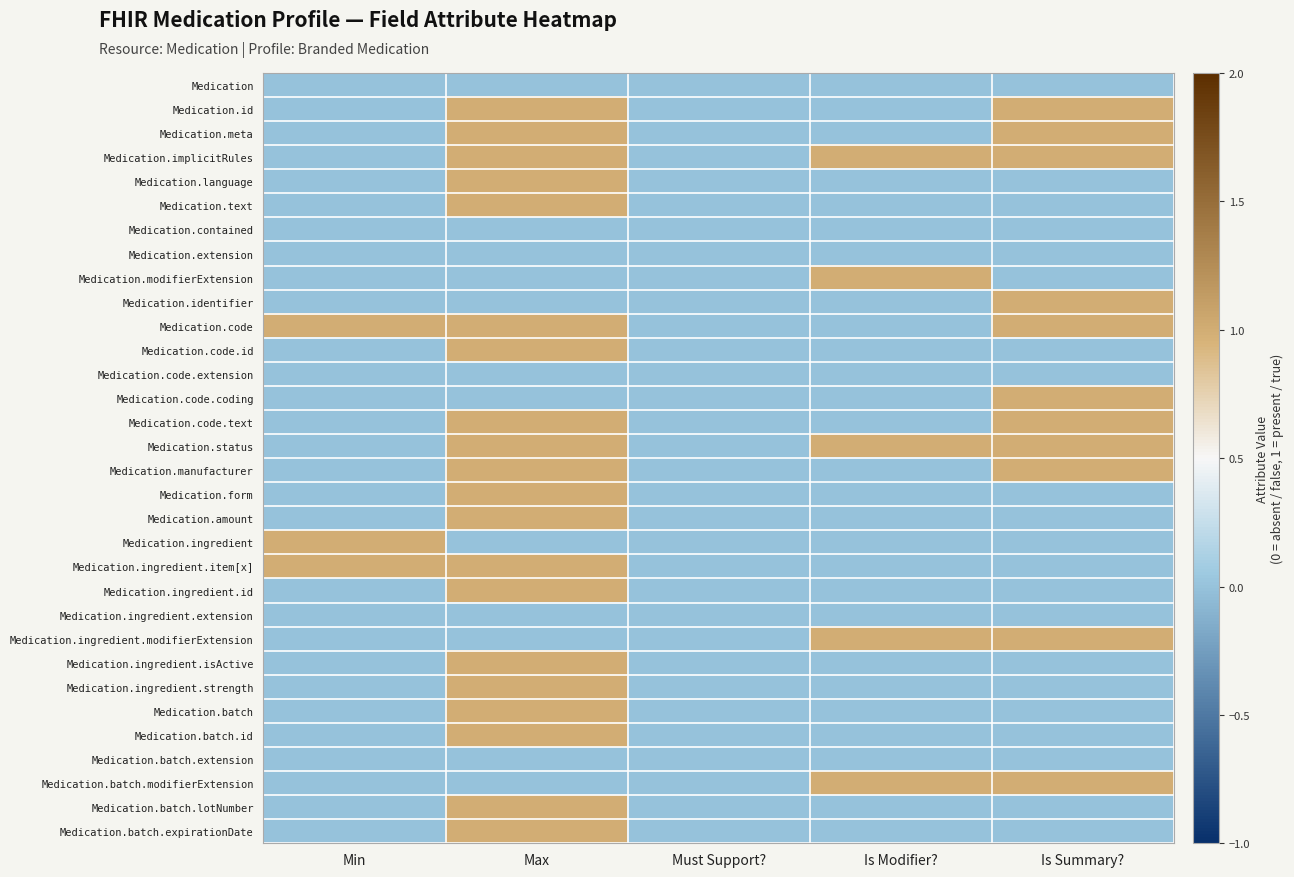

Reading right to left, what are all the values shown in this chart?

Medication: Is Summary?=0	Is Modifier?=0	Must Support?=0	Max=0	Min=0
Medication.id: Is Summary?=1	Is Modifier?=0	Must Support?=0	Max=1	Min=0
Medication.meta: Is Summary?=1	Is Modifier?=0	Must Support?=0	Max=1	Min=0
Medication.implicitRules: Is Summary?=1	Is Modifier?=1	Must Support?=0	Max=1	Min=0
Medication.language: Is Summary?=0	Is Modifier?=0	Must Support?=0	Max=1	Min=0
Medication.text: Is Summary?=0	Is Modifier?=0	Must Support?=0	Max=1	Min=0
Medication.contained: Is Summary?=0	Is Modifier?=0	Must Support?=0	Max=0	Min=0
Medication.extension: Is Summary?=0	Is Modifier?=0	Must Support?=0	Max=0	Min=0
Medication.modifierExtension: Is Summary?=0	Is Modifier?=1	Must Support?=0	Max=0	Min=0
Medication.identifier: Is Summary?=1	Is Modifier?=0	Must Support?=0	Max=0	Min=0
Medication.code: Is Summary?=1	Is Modifier?=0	Must Support?=0	Max=1	Min=1
Medication.code.id: Is Summary?=0	Is Modifier?=0	Must Support?=0	Max=1	Min=0
Medication.code.extension: Is Summary?=0	Is Modifier?=0	Must Support?=0	Max=0	Min=0
Medication.code.coding: Is Summary?=1	Is Modifier?=0	Must Support?=0	Max=0	Min=0
Medication.code.text: Is Summary?=1	Is Modifier?=0	Must Support?=0	Max=1	Min=0
Medication.status: Is Summary?=1	Is Modifier?=1	Must Support?=0	Max=1	Min=0
Medication.manufacturer: Is Summary?=1	Is Modifier?=0	Must Support?=0	Max=1	Min=0
Medication.form: Is Summary?=0	Is Modifier?=0	Must Support?=0	Max=1	Min=0
Medication.amount: Is Summary?=0	Is Modifier?=0	Must Support?=0	Max=1	Min=0
Medication.ingredient: Is Summary?=0	Is Modifier?=0	Must Support?=0	Max=0	Min=1
Medication.ingredient.item[x]: Is Summary?=0	Is Modifier?=0	Must Support?=0	Max=1	Min=1
Medication.ingredient.id: Is Summary?=0	Is Modifier?=0	Must Support?=0	Max=1	Min=0
Medication.ingredient.extension: Is Summary?=0	Is Modifier?=0	Must Support?=0	Max=0	Min=0
Medication.ingredient.modifierExtension: Is Summary?=1	Is Modifier?=1	Must Support?=0	Max=0	Min=0
Medication.ingredient.isActive: Is Summary?=0	Is Modifier?=0	Must Support?=0	Max=1	Min=0
Medication.ingredient.strength: Is Summary?=0	Is Modifier?=0	Must Support?=0	Max=1	Min=0
Medication.batch: Is Summary?=0	Is Modifier?=0	Must Support?=0	Max=1	Min=0
Medication.batch.id: Is Summary?=0	Is Modifier?=0	Must Support?=0	Max=1	Min=0
Medication.batch.extension: Is Summary?=0	Is Modifier?=0	Must Support?=0	Max=0	Min=0
Medication.batch.modifierExtension: Is Summary?=1	Is Modifier?=1	Must Support?=0	Max=0	Min=0
Medication.batch.lotNumber: Is Summary?=0	Is Modifier?=0	Must Support?=0	Max=1	Min=0
Medication.batch.expirationDate: Is Summary?=0	Is Modifier?=0	Must Support?=0	Max=1	Min=0